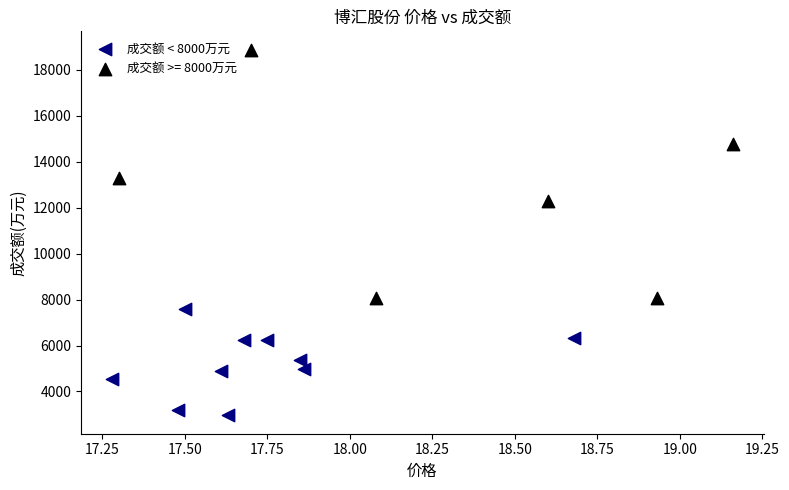

Which series contains the lowest Y value?

成交额 < 8000万元